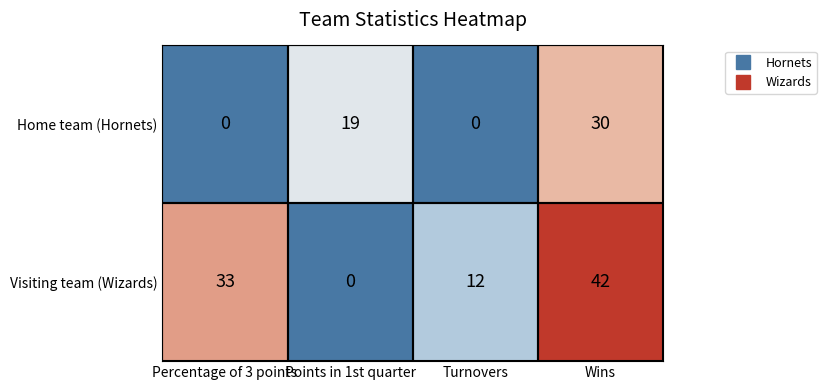

Which series changed the most between Points in 1st quarter and Wins?

Visiting team (Wizards)